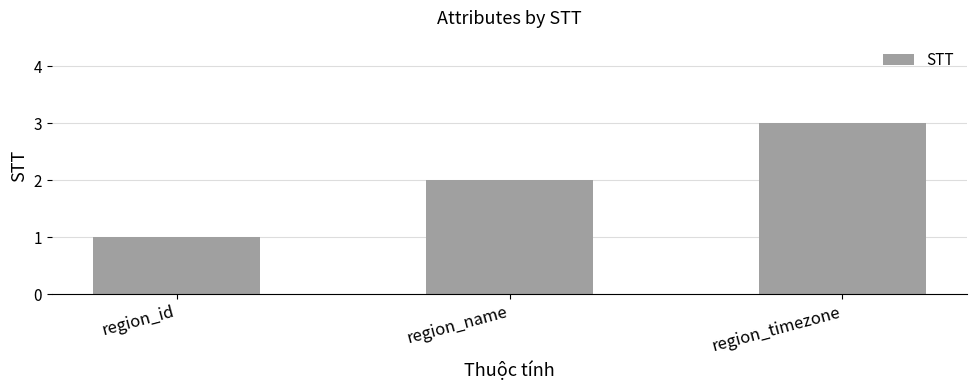

List the labels in order of value, smallest first.

region_id, region_name, region_timezone